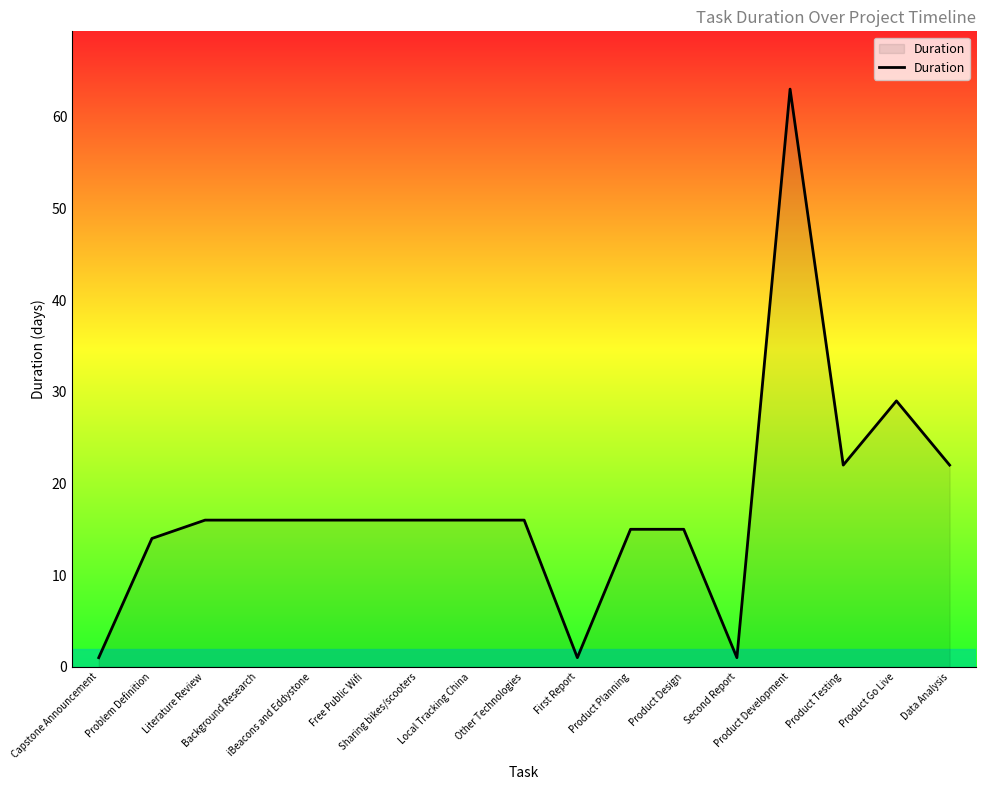

The value at Product Planning is 21. True or false?

False